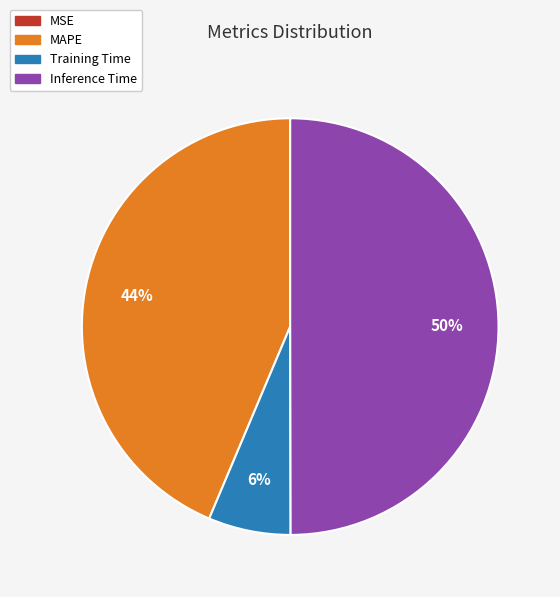

Does MAPE represent more than half of the total?

No